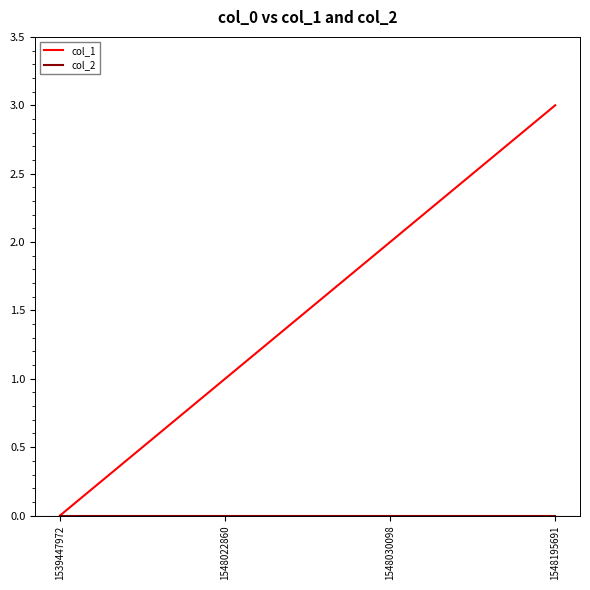

The col_1 series shows 1 at 1548030098. True or false?

False